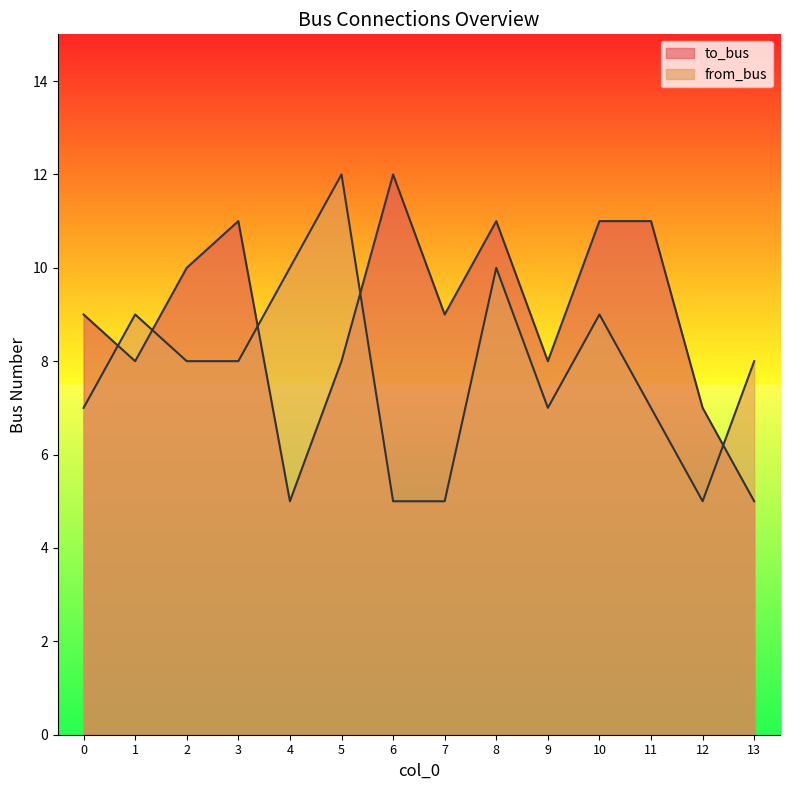

Reading right to left, transcribe all the data shown in this chart.

to_bus: 13=5	12=7	11=11	10=11	9=8	8=11	7=9	6=12	5=8	4=5	3=11	2=10	1=8	0=9
from_bus: 13=8	12=5	11=7	10=9	9=7	8=10	7=5	6=5	5=12	4=10	3=8	2=8	1=9	0=7